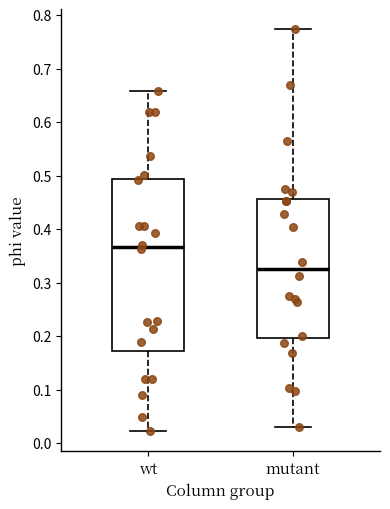

Which box has the lowest median line?

mutant